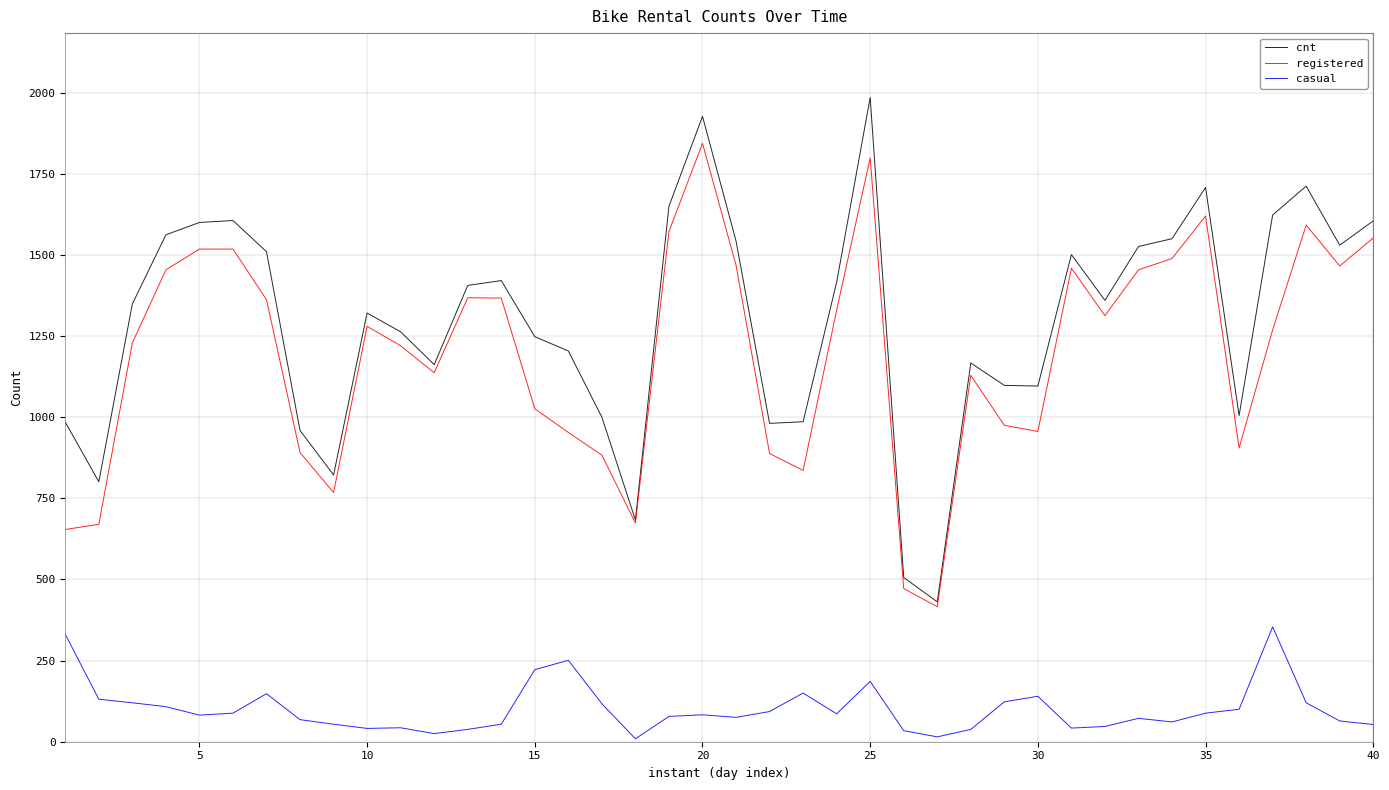

What is the highest value of the registered series?

1844